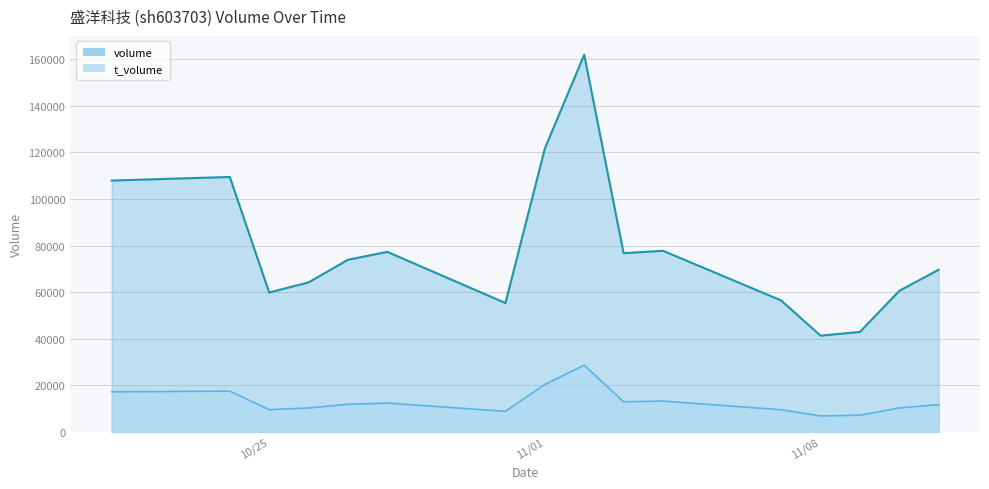

The value of volume at 10/25 is 31293. True or false?

False